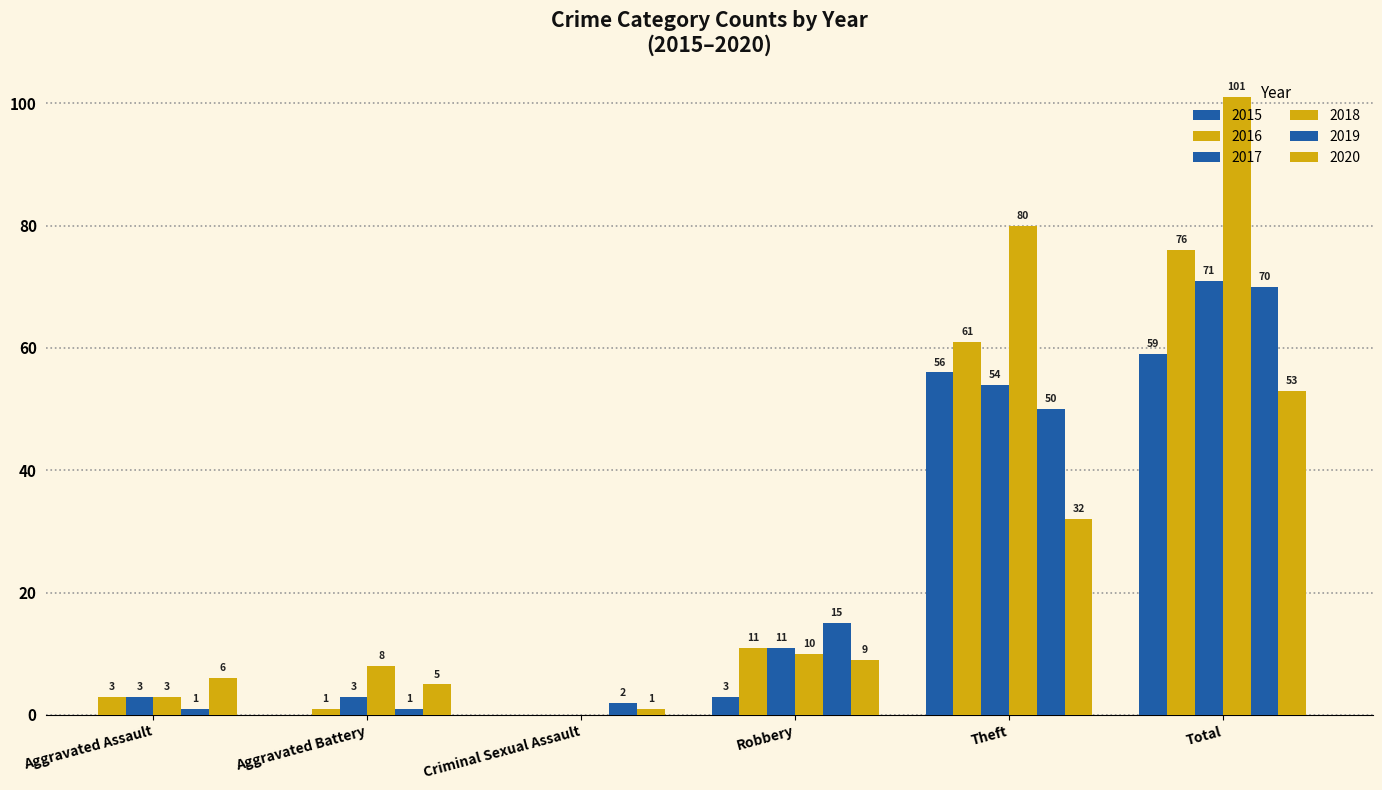

How many groups of bars are there?

6